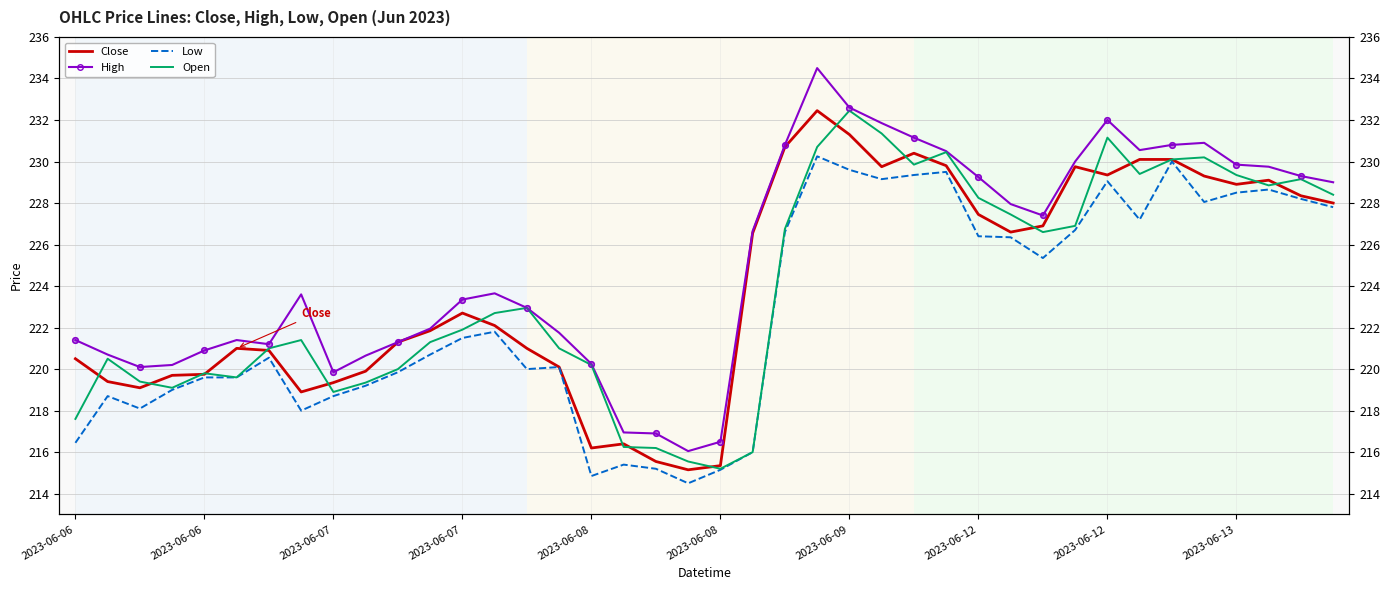

Is the value of Low at 2023-06-12 greater than the value of Open at 39?

No